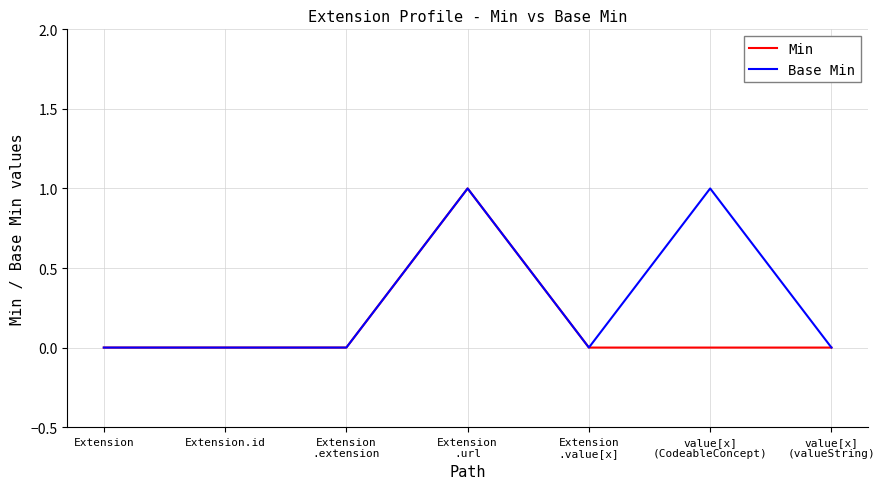

List the series in order of their overall mean, lowest first.

Min, Base Min